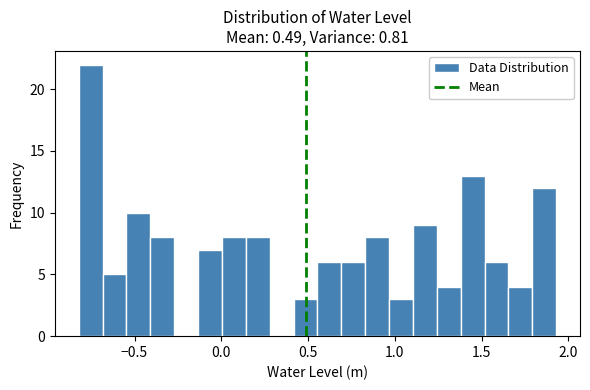

Around what value on the x-axis is the tallest bar? Give the approximate position of its centre, as read against the axis.

-0.75